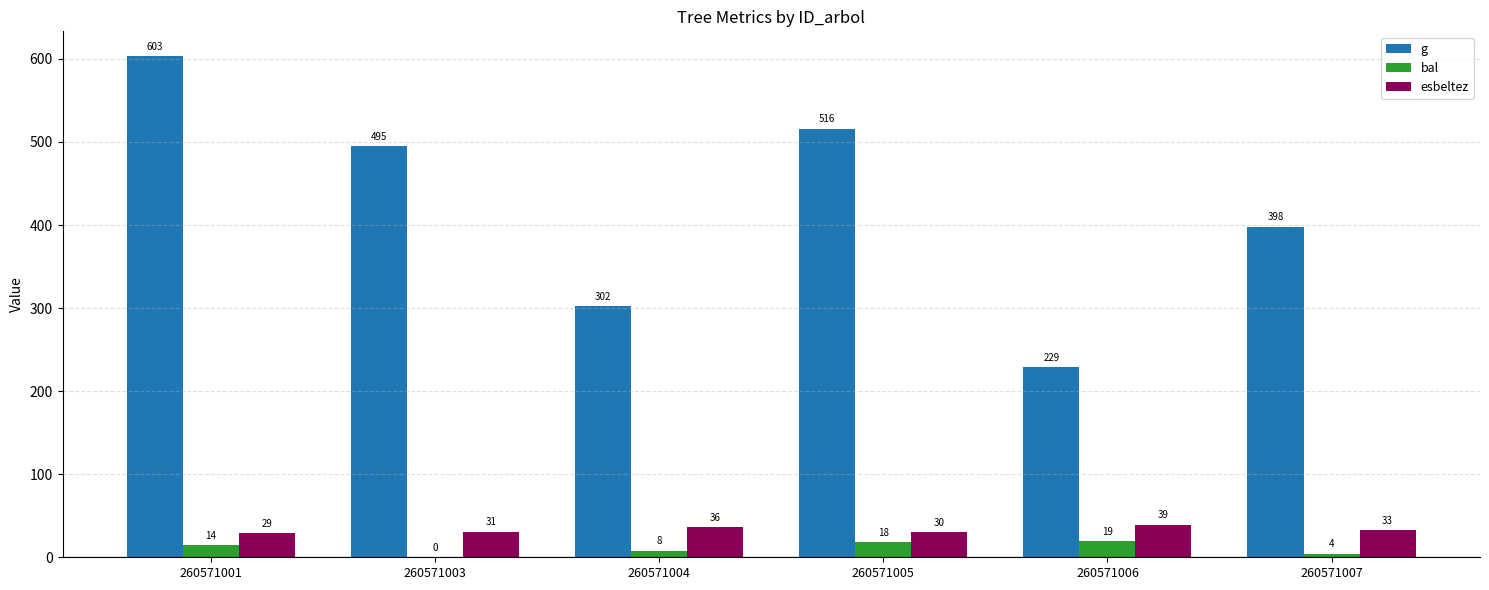

Which series has the largest range (max minus min)?

g